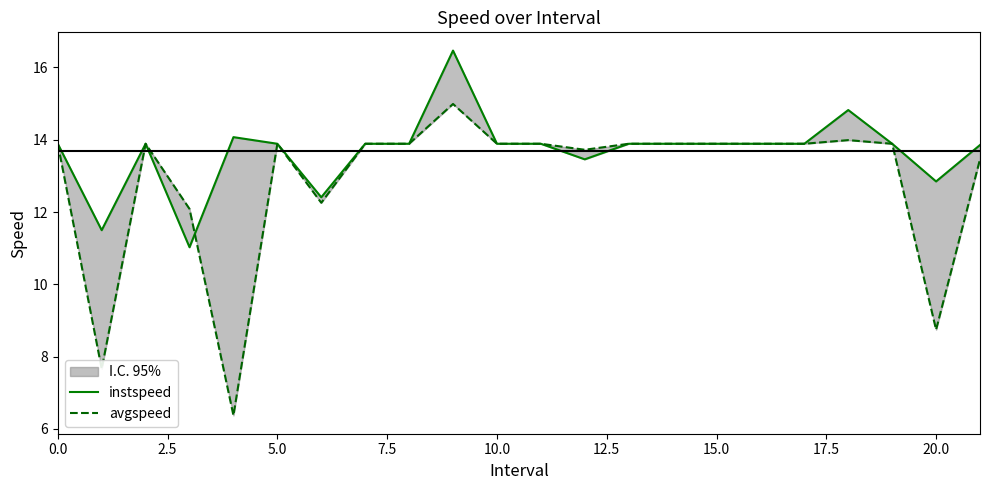

What are all the series names shown in the legend?

instspeed, avgspeed